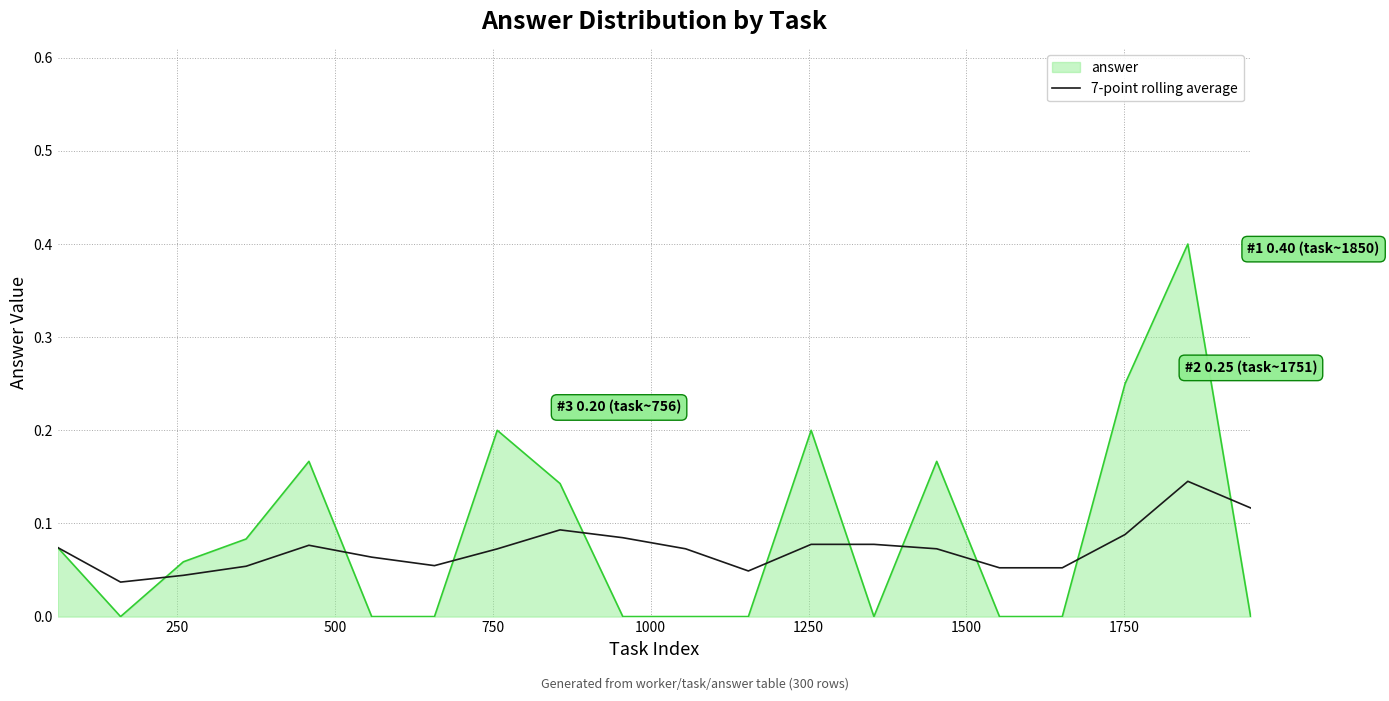

How many lines are shown in the chart?

2